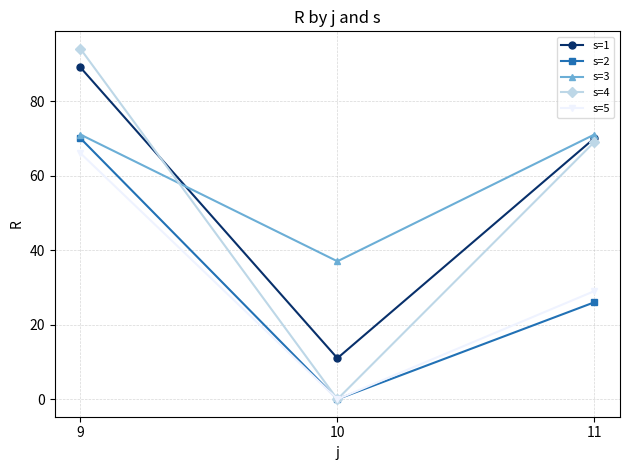

List the series in order of their peak value, highest first.

s=4, s=1, s=3, s=2, s=5